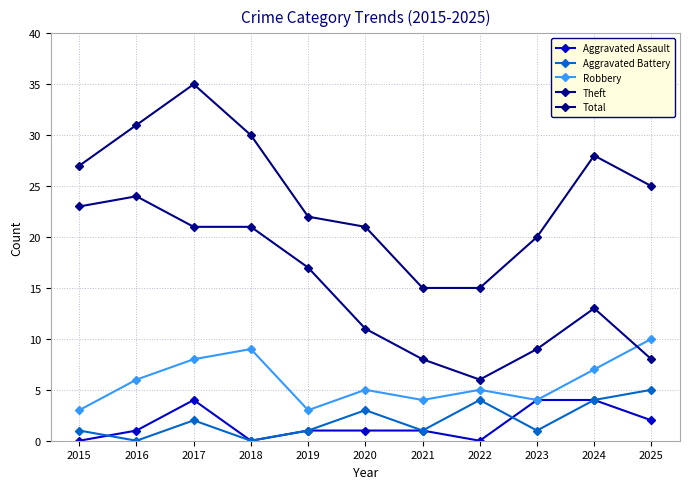

Is this an area chart (filled region under the line)?

No